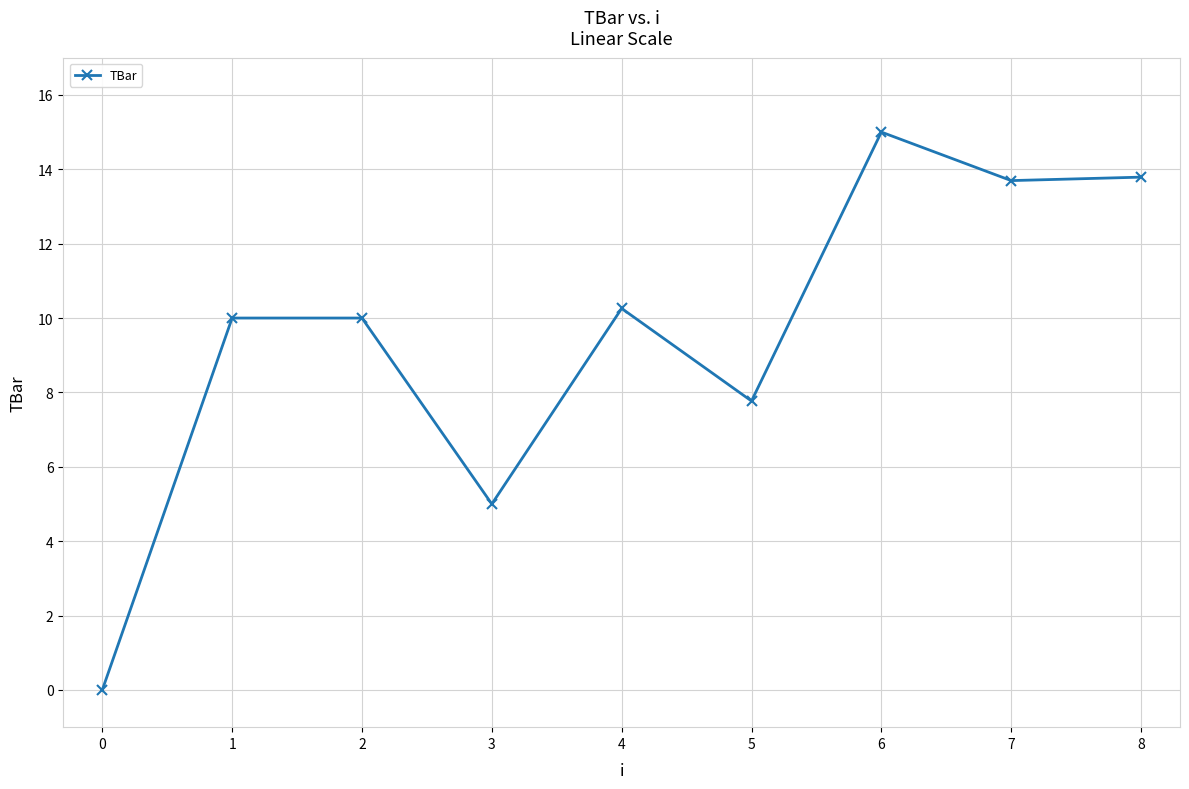

Reading right to left, list all the values displayed in this chart.

13.8	13.7	15.0	7.8	10.3	5.0	10.0	10.0	0.0